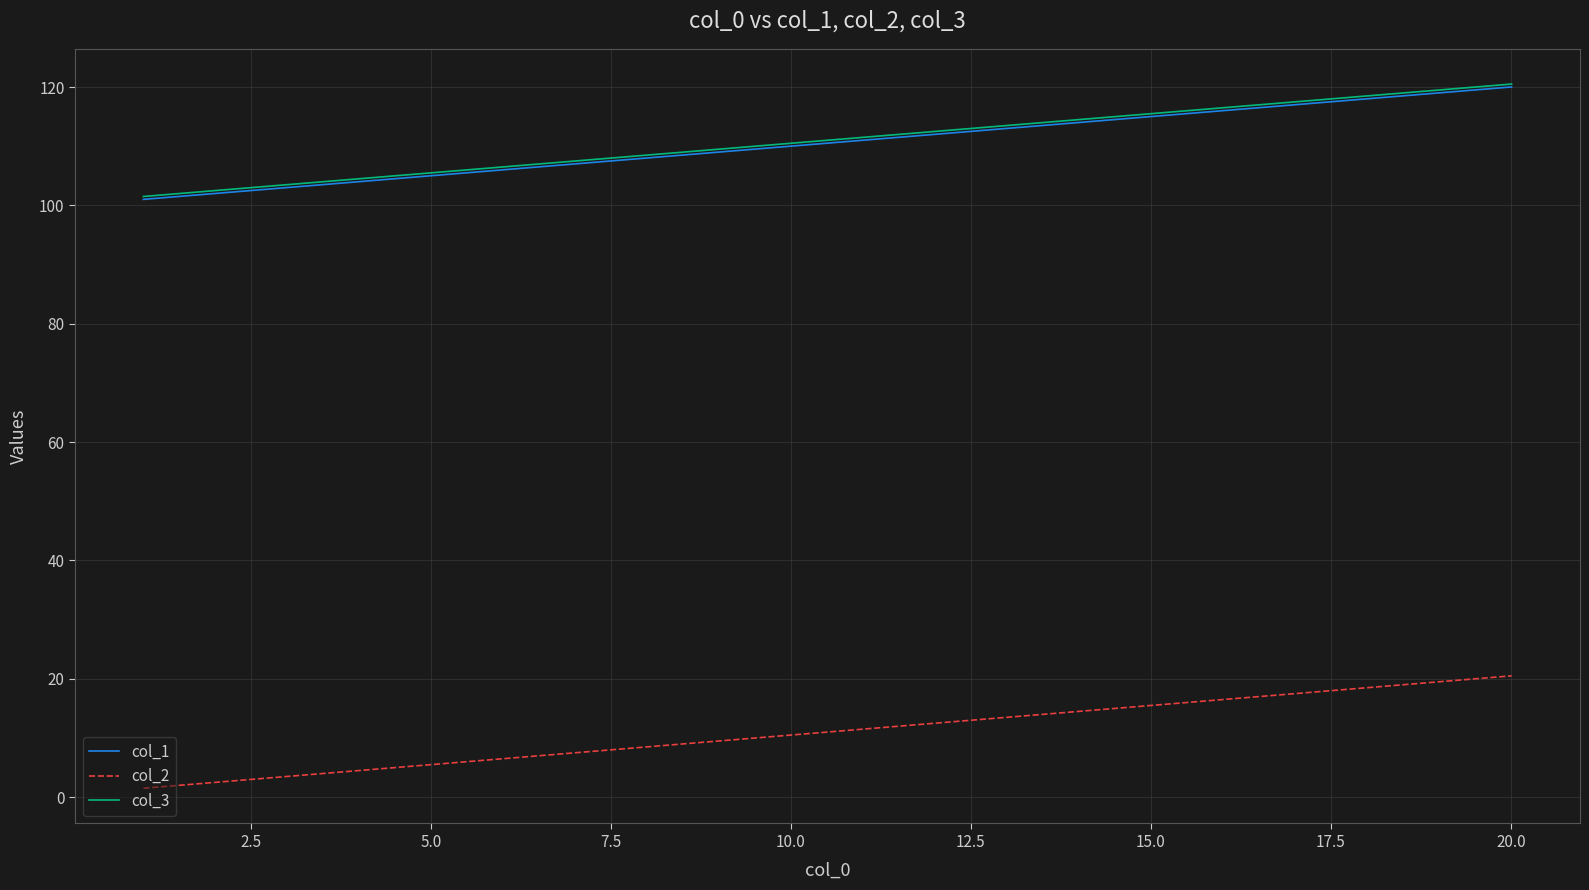

True or false: col_2 and col_3 cross at least once.

False